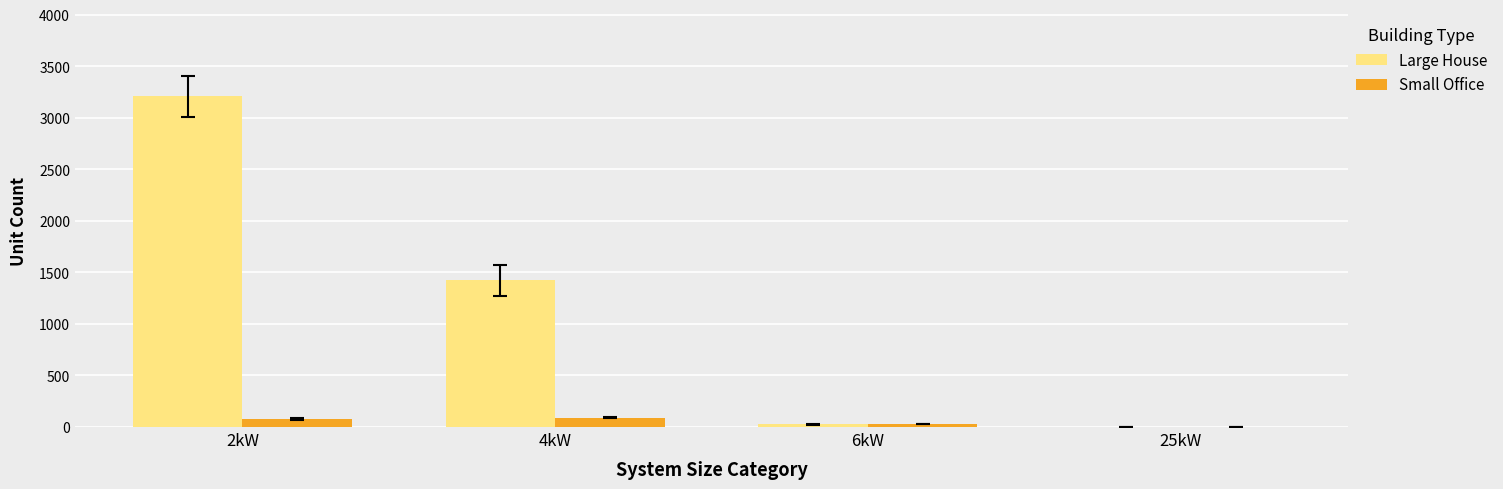

Is it true that Large House equals 1585 at 2kW?

False